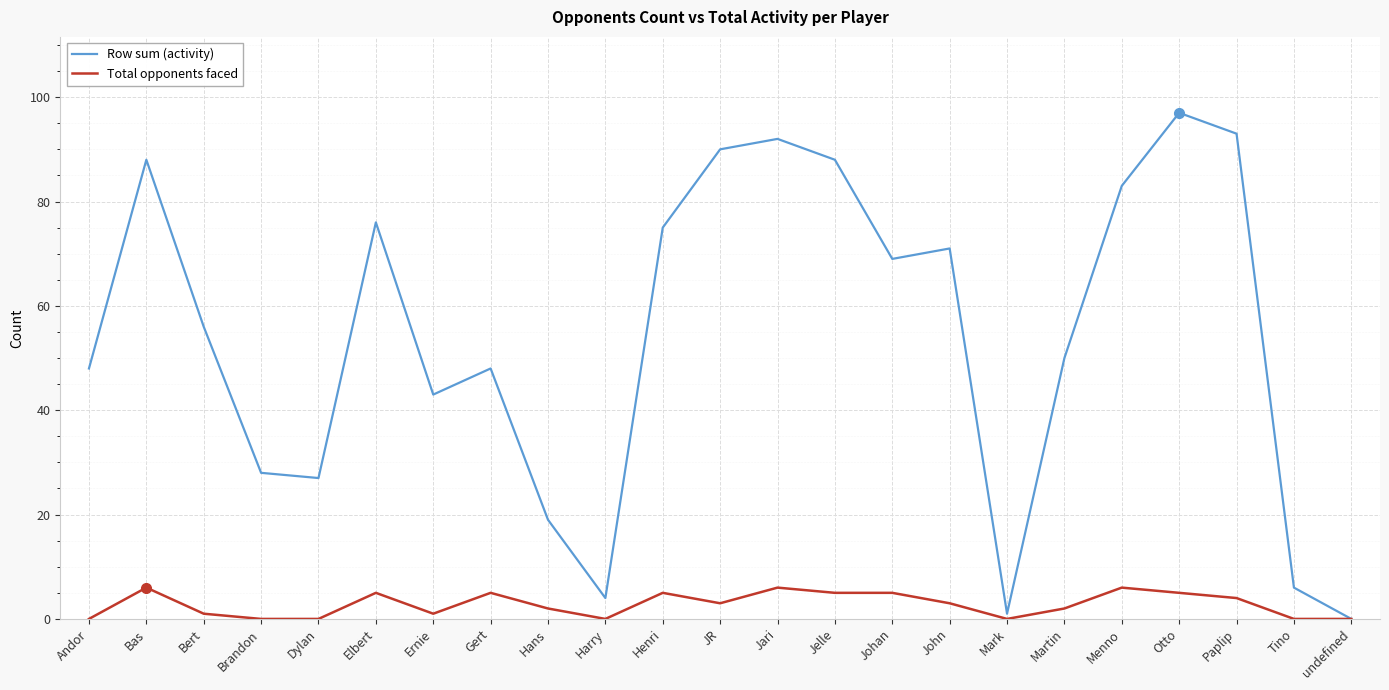

What is the difference between the second highest and minimum values in the Total opponents faced series?

6